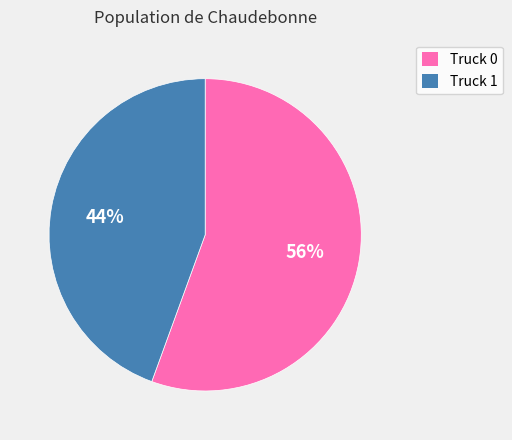

To the nearest percent, what portion does Truck 1 represent?

44%